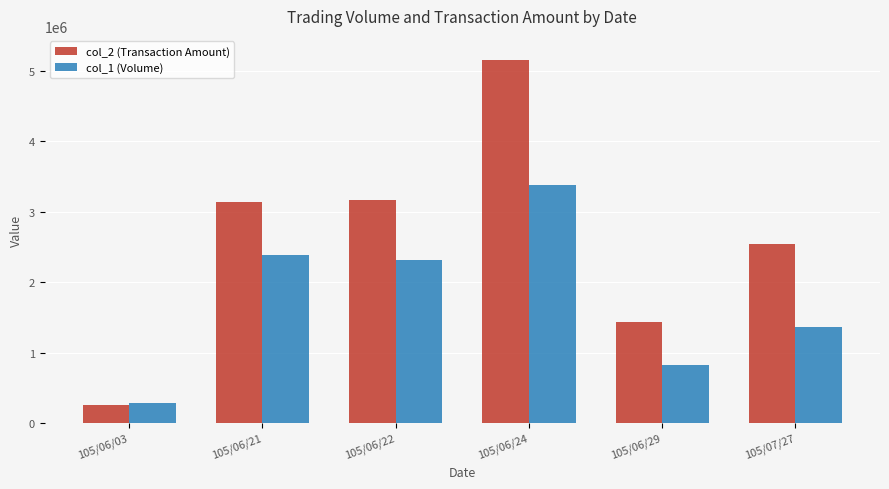

At which category is the sum across all series the highest?

105/06/24